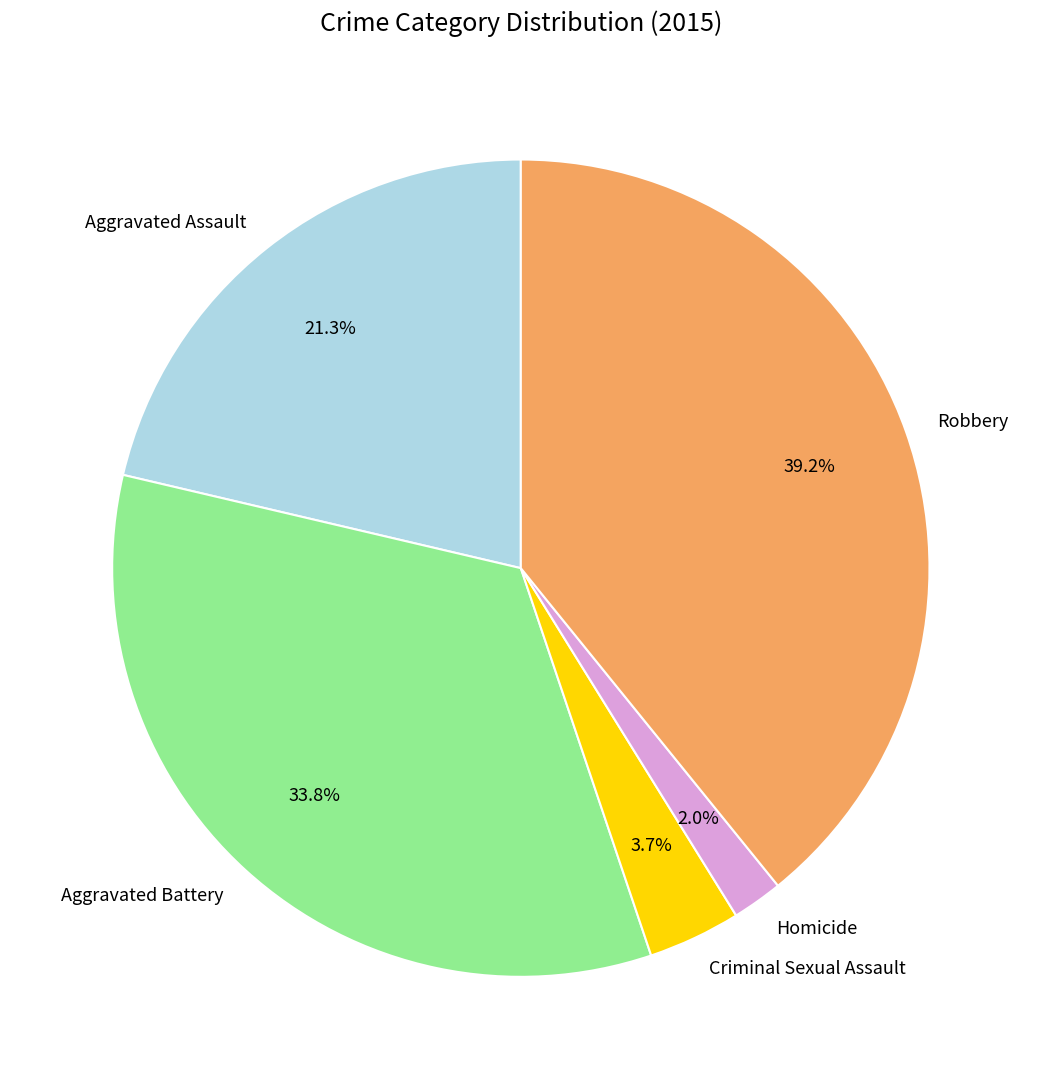

Does any single category account for the majority?

No